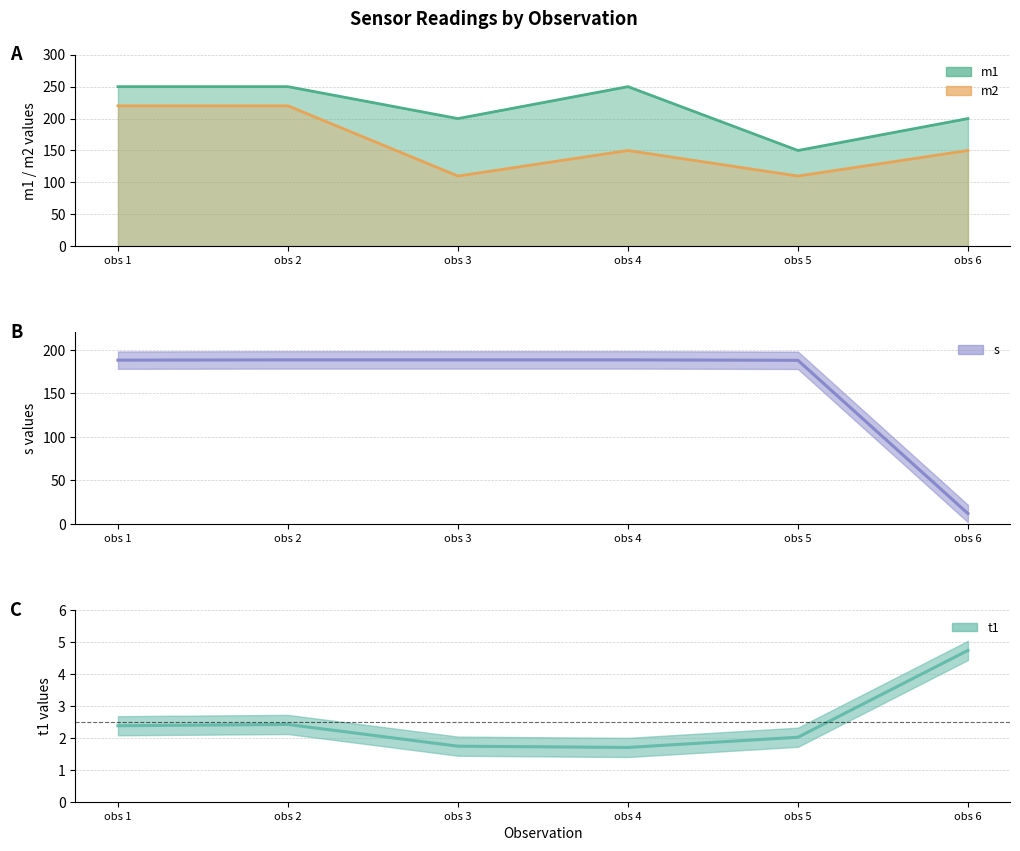

Which series has the largest total across all categories?

s